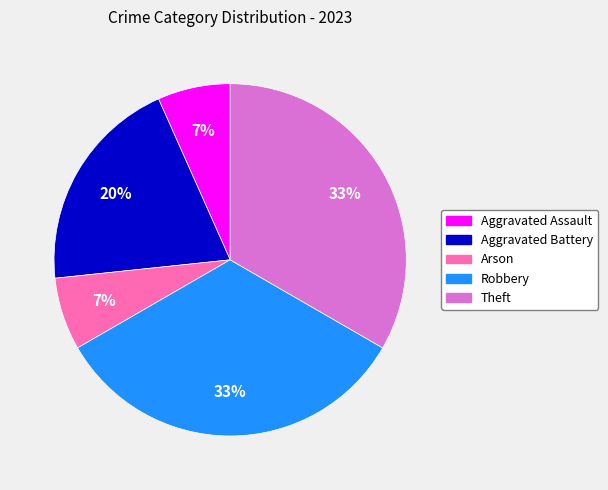

Is the sum of Robbery and Aggravated Battery greater than half?

Yes